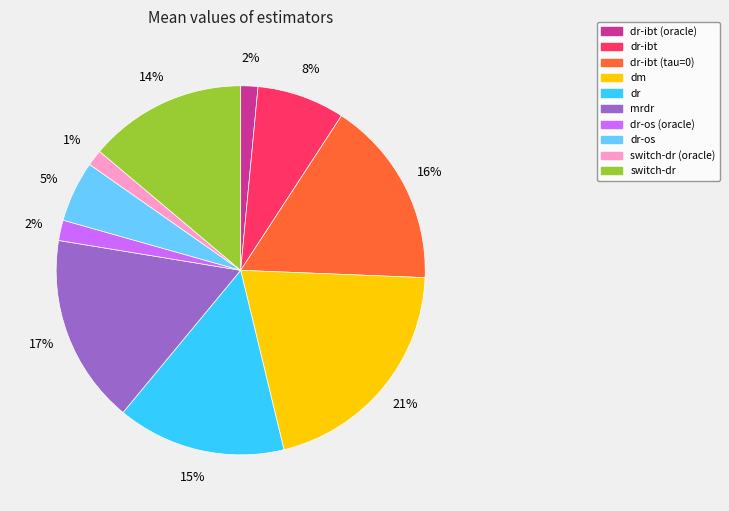

Is there any slice that represents more than half of the pie?

No